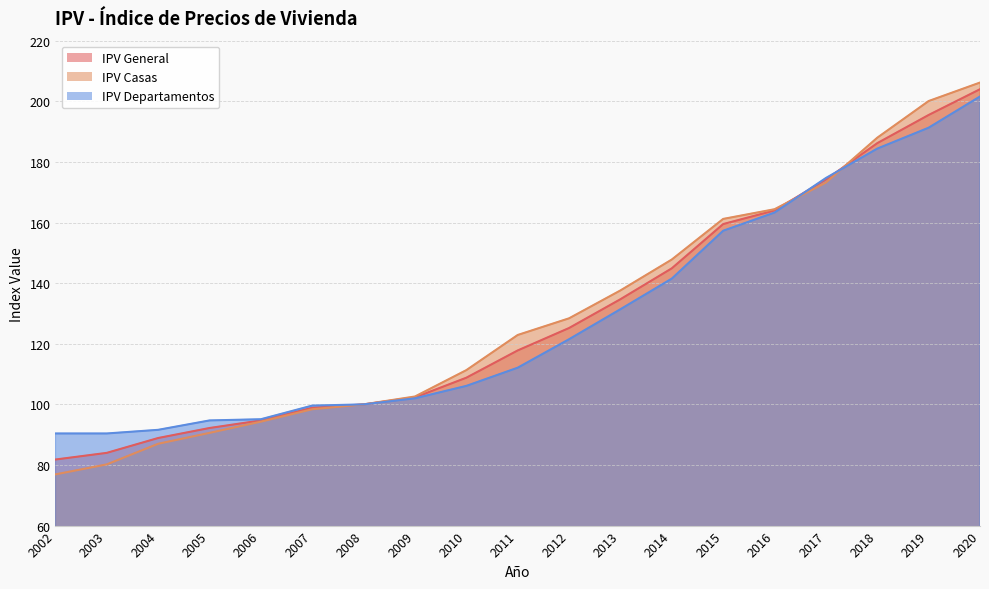

At which category is the sum across all series the highest?

2020